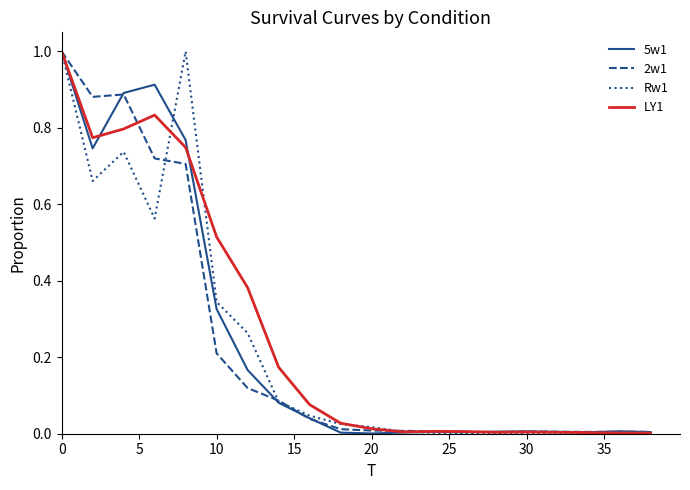

How many lines are shown in the chart?

4